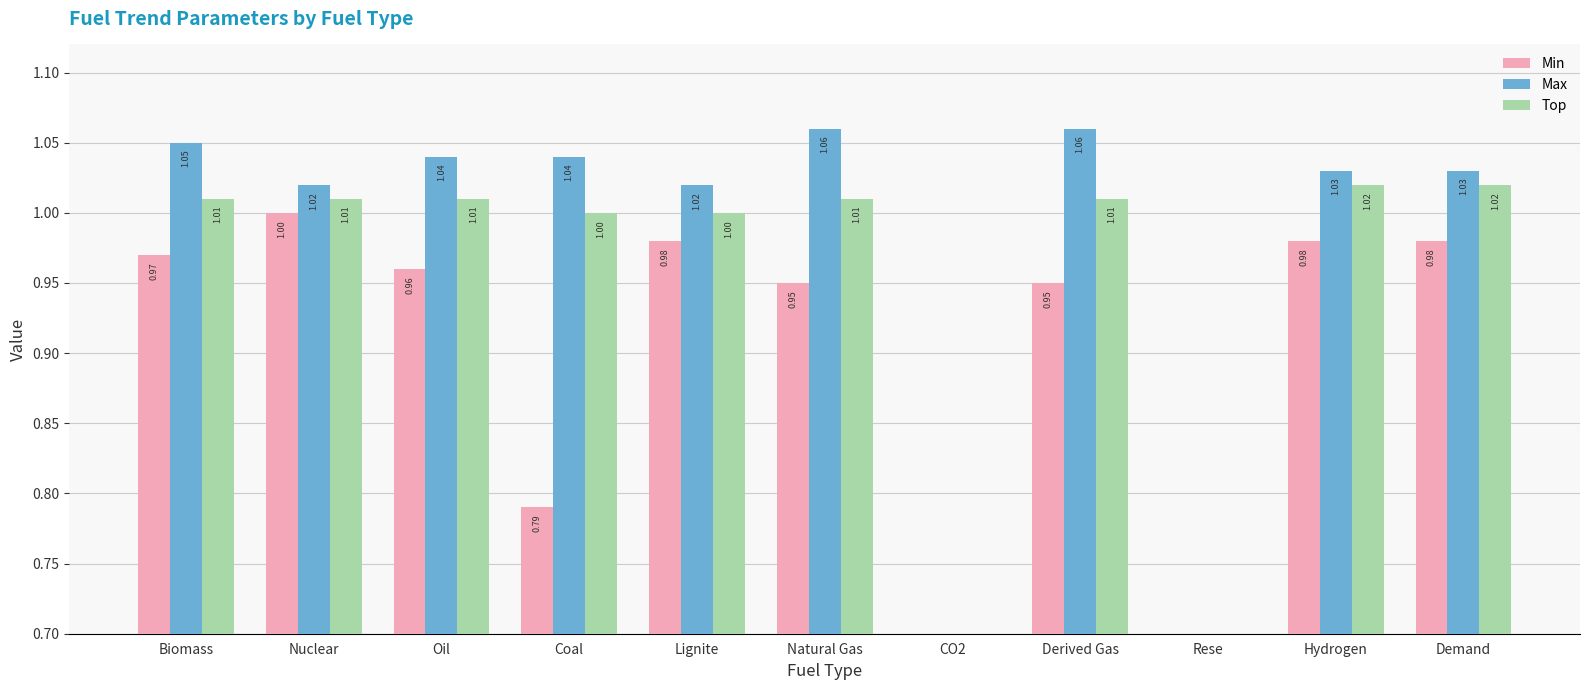

Is the value of Min at Oil greater than the value of Top at Nuclear?

No